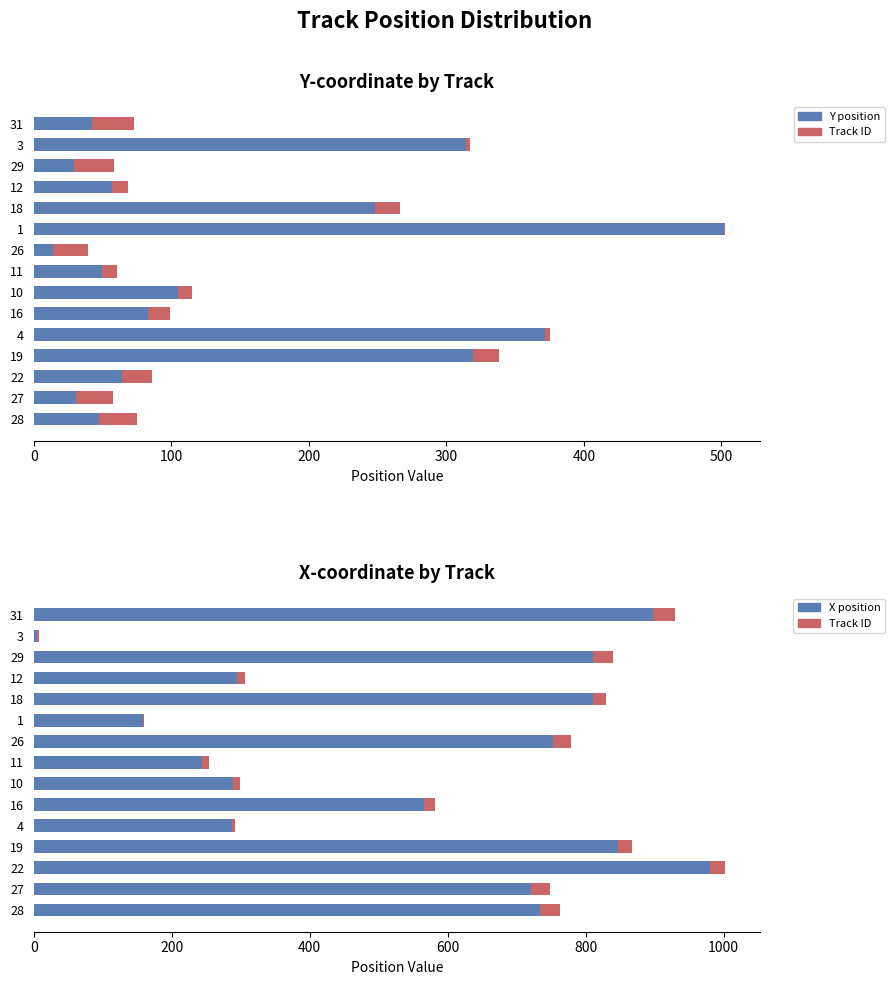

How many groups of bars are there?

15